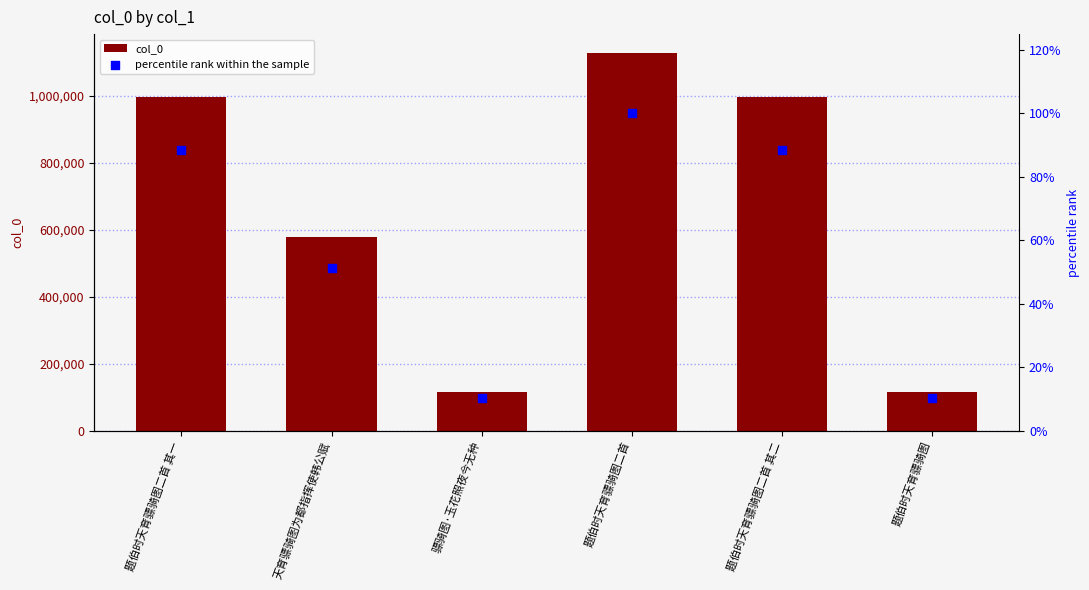

What is the total value across all series at 题伯时天育骠骑图二首 其一?

995969.4